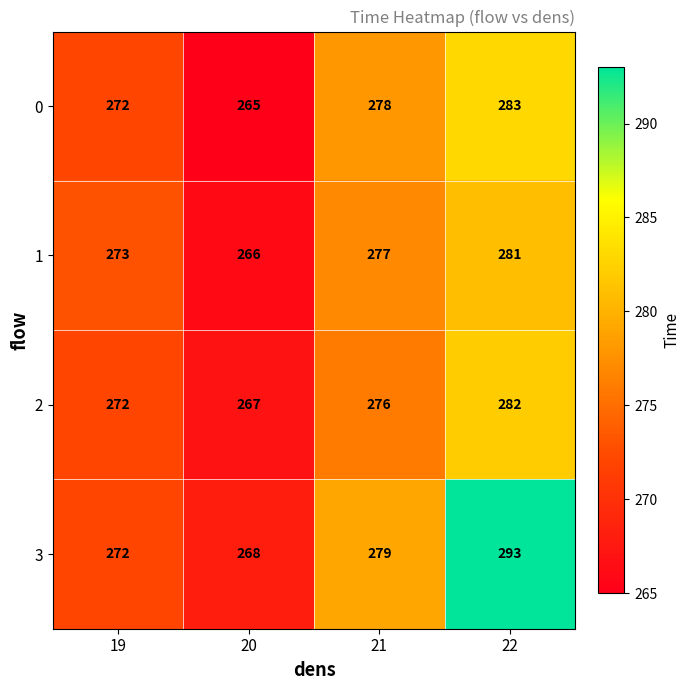

What is the total value across all series at 21?

1110